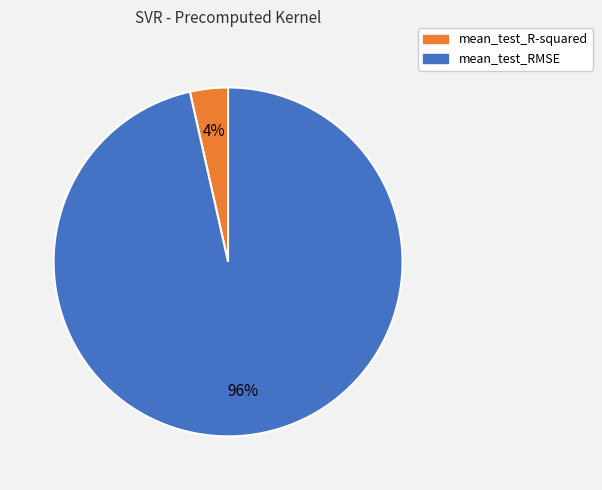

Which category has the biggest portion of the pie?

mean_test_RMSE